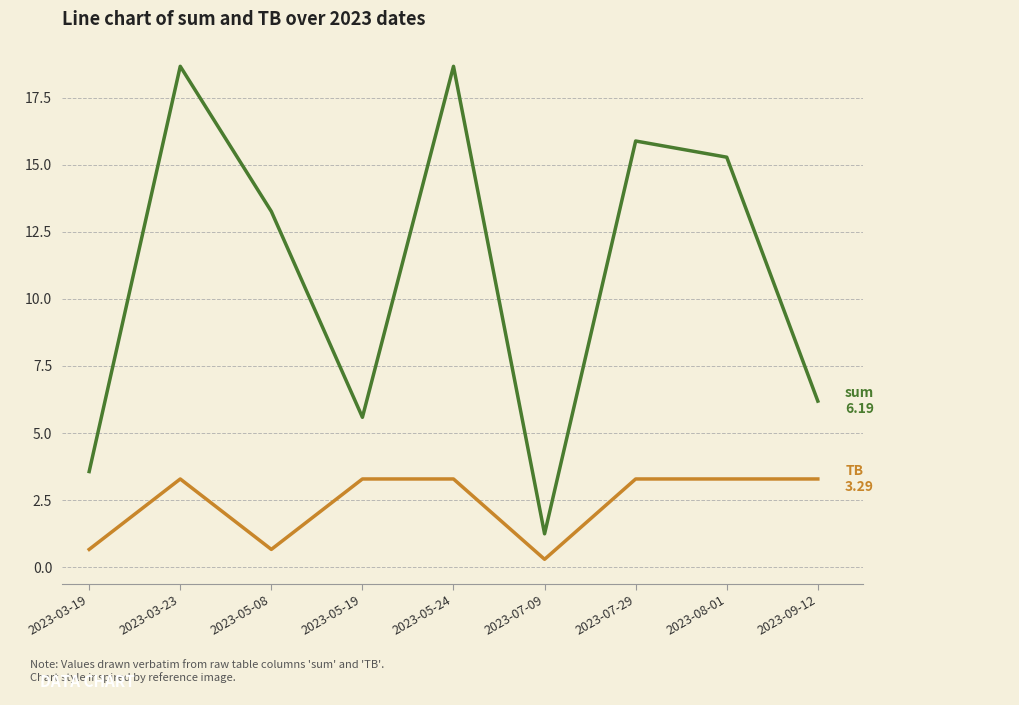

What is the total value across all series at 2023-05-08?

13.9